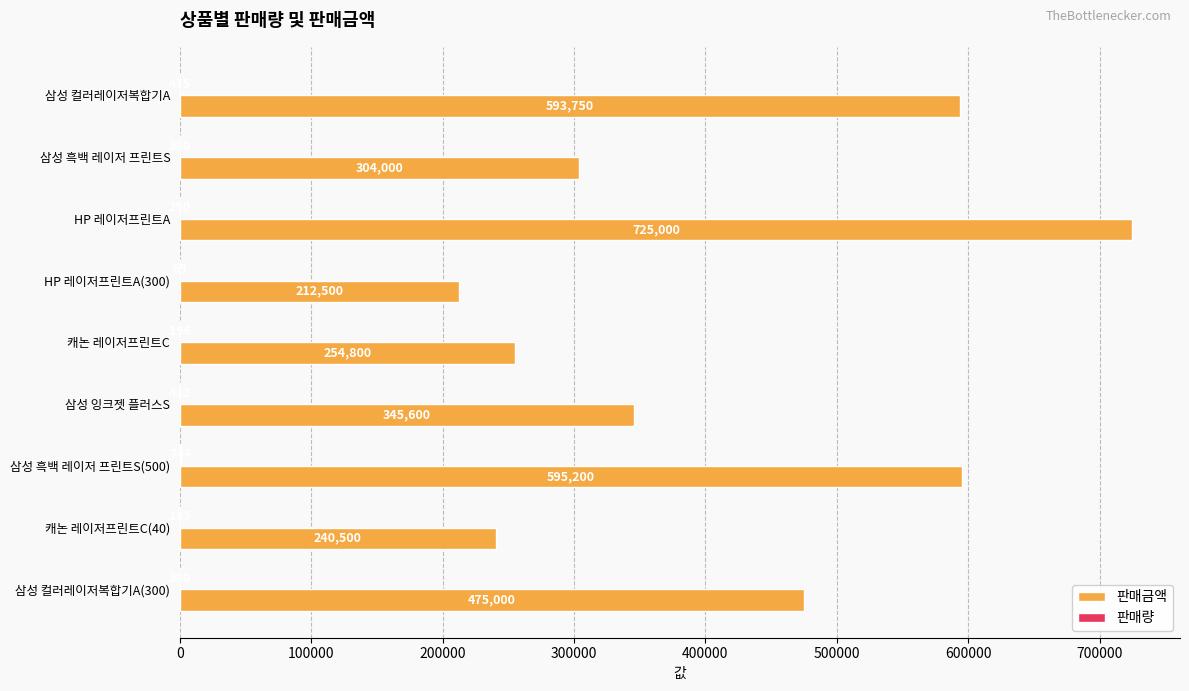

At which category is the sum across all series the highest?

HP 레이저프린트A